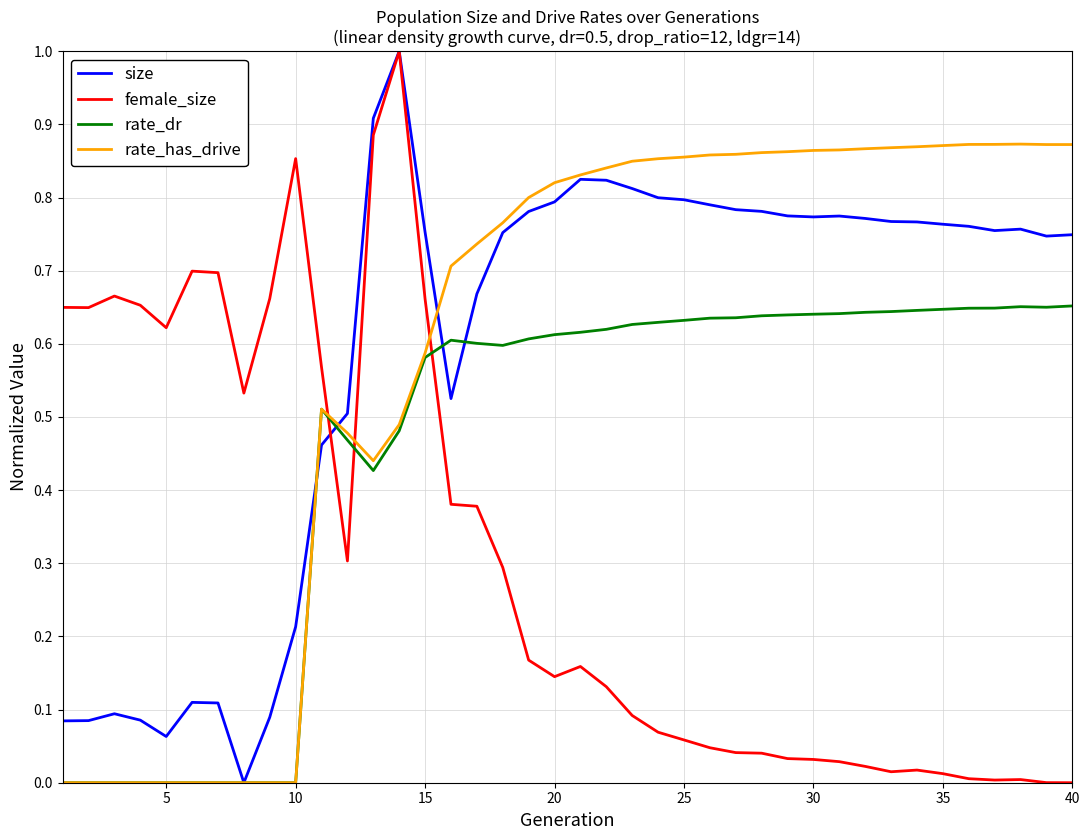

What is the greatest value displayed?

1.0